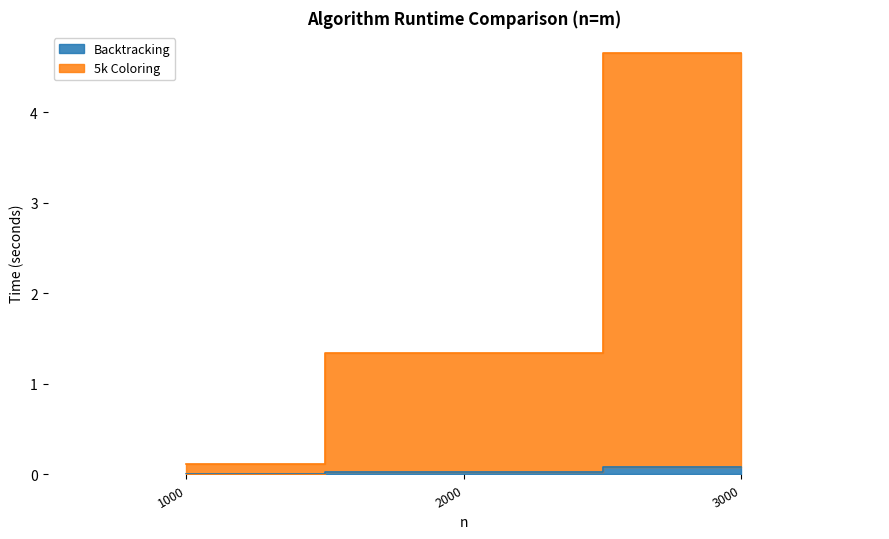

At which label is Backtracking (n~1000) closest to 0?

1000